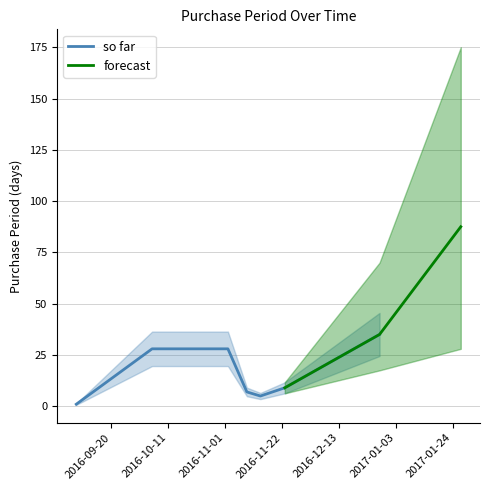

What is the maximum value for so far?

35